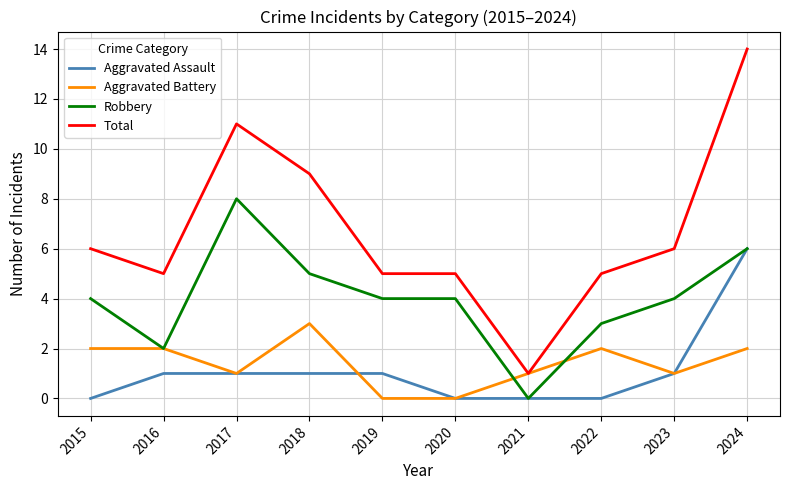

What is the maximum value shown in the chart?

14